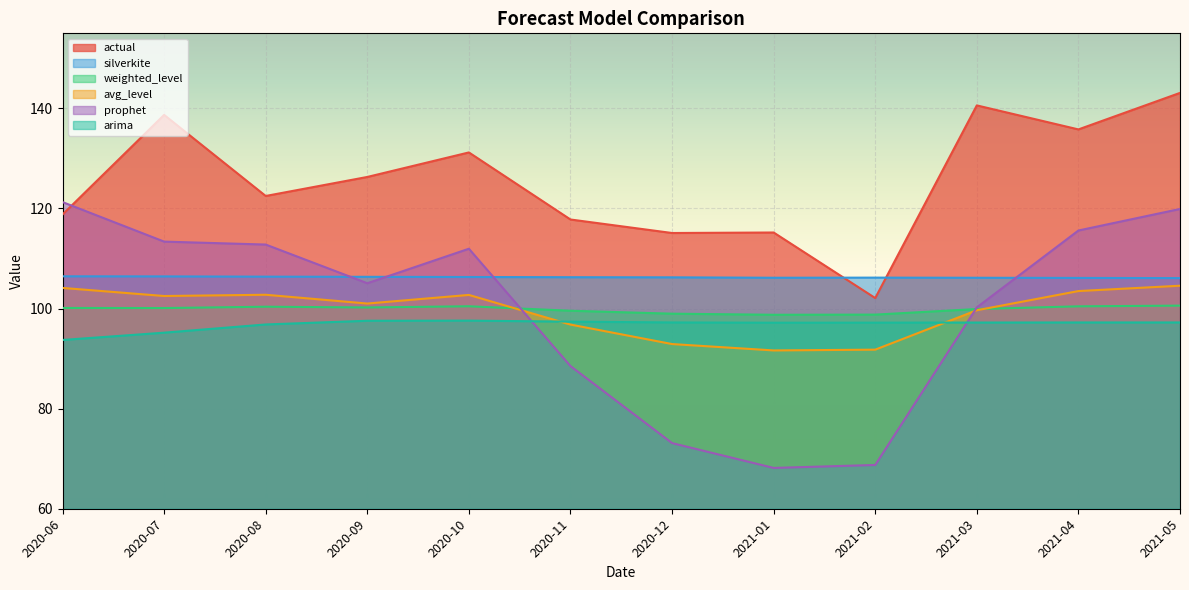

What is the lowest value of the arima series?

93.7